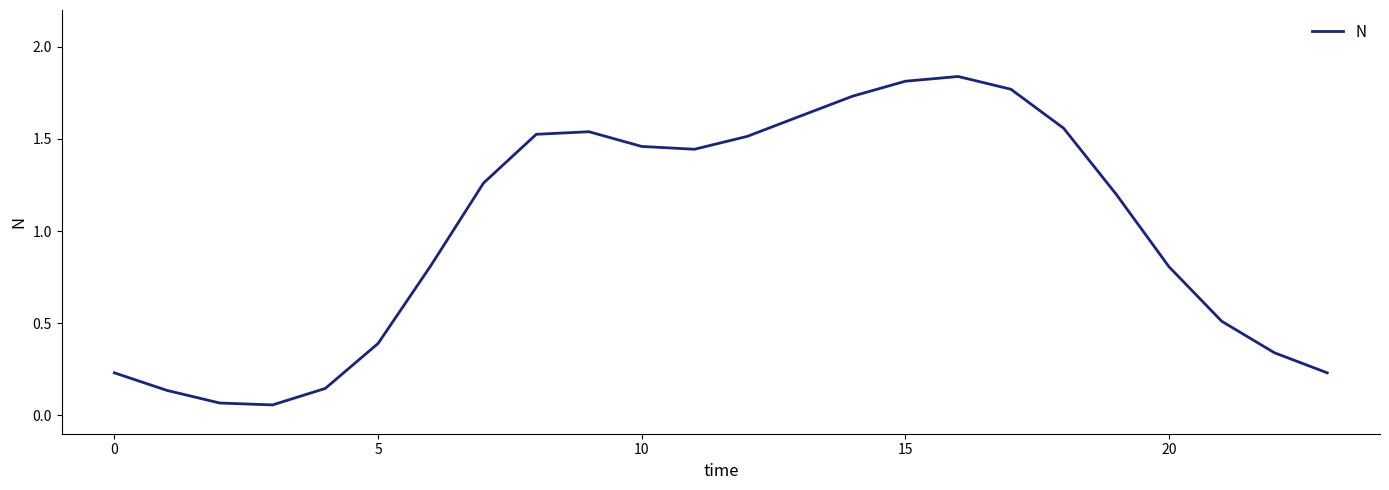

Reading left to right, what are all the values shown in this chart?

0.2	0.1	0.1	0.1	0.1	0.4	0.8	1.3	1.5	1.5	1.5	1.4	1.5	1.6	1.7	1.8	1.8	1.8	1.6	1.2	0.8	0.5	0.3	0.2